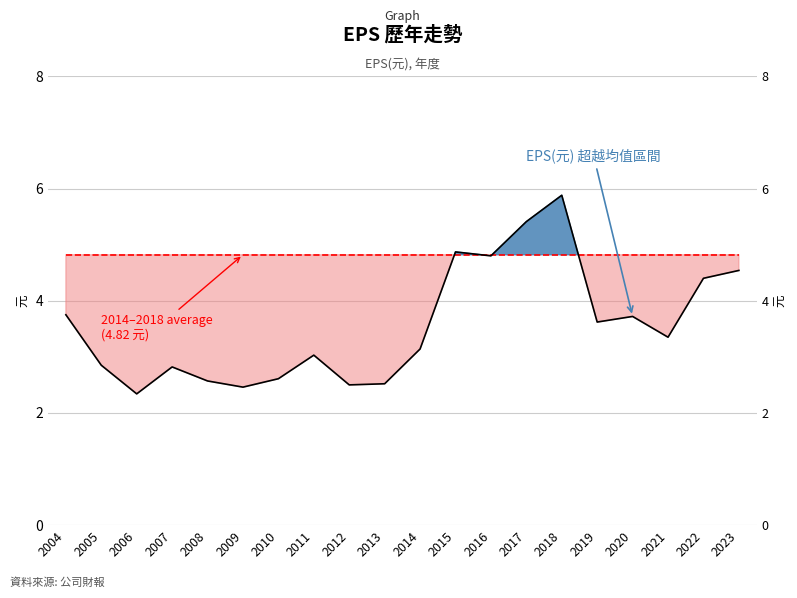

Rank the categories by value from lowest to highest.

2006, 2009, 2012, 2013, 2008, 2010, 2007, 2005, 2011, 2014, 2021, 2019, 2020, 2004, 2022, 2023, 2016, 2015, 2017, 2018